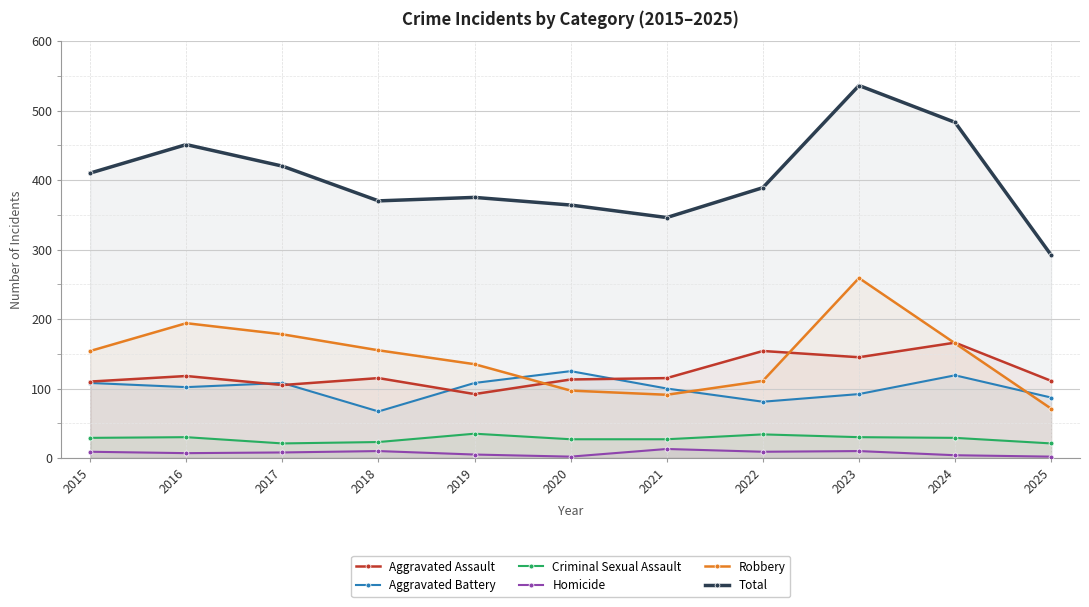

At 2020, list the series in order from smallest to largest.

Homicide, Criminal Sexual Assault, Robbery, Aggravated Assault, Aggravated Battery, Total